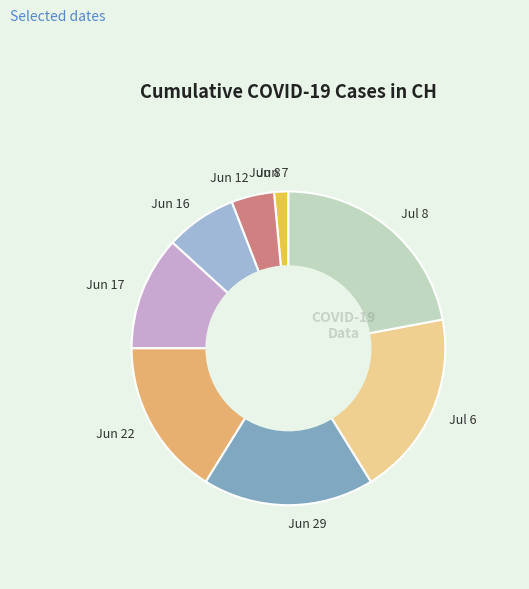

The Jun 12 slice represents 4% of the pie. True or false?

True